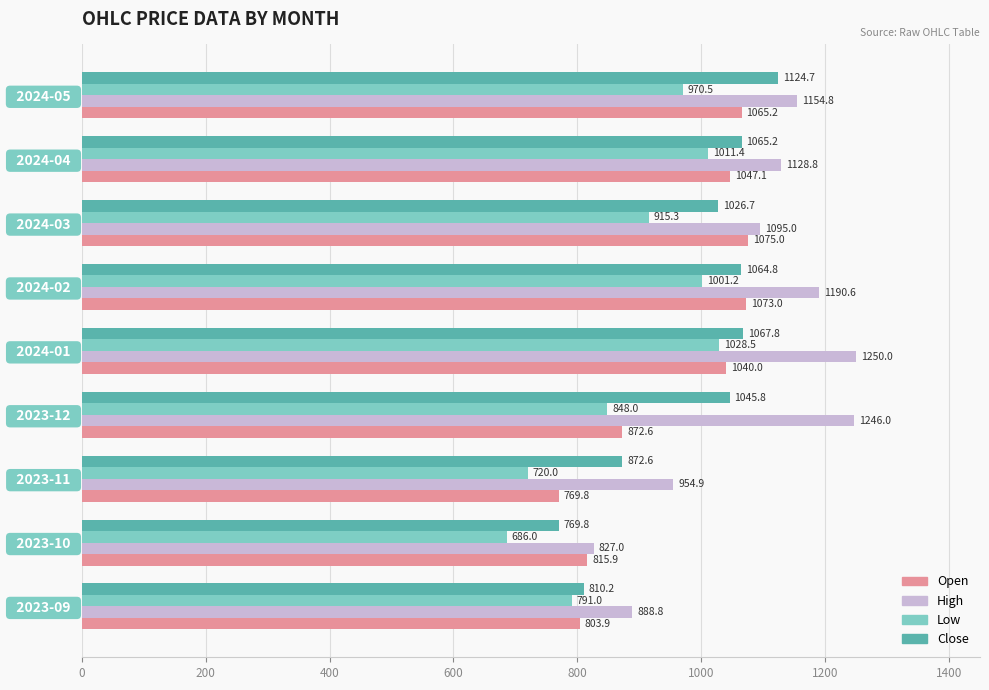

At which category is the sum across all series the highest?

  2024-01  